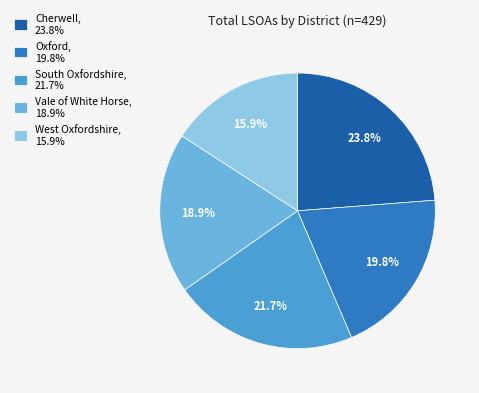

Count the number of slices in the pie.

5